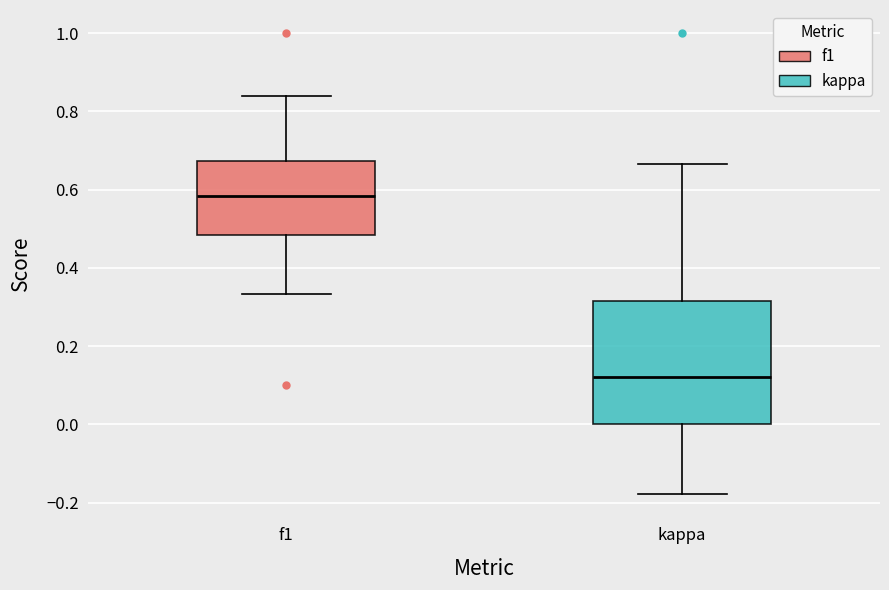

Which box's median line is the highest?

f1